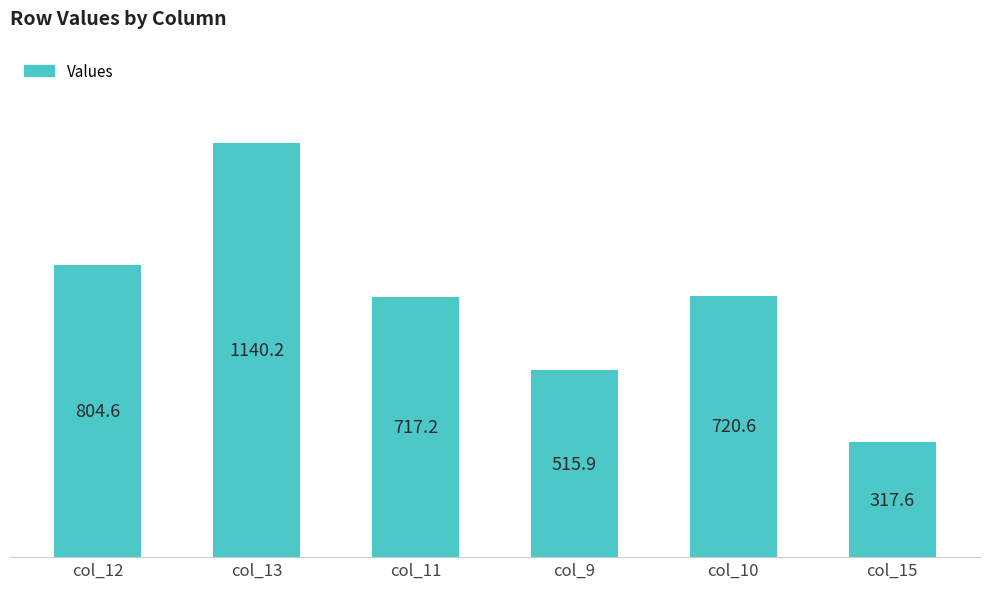

At which category does the chart reach its minimum across all series?

col_15